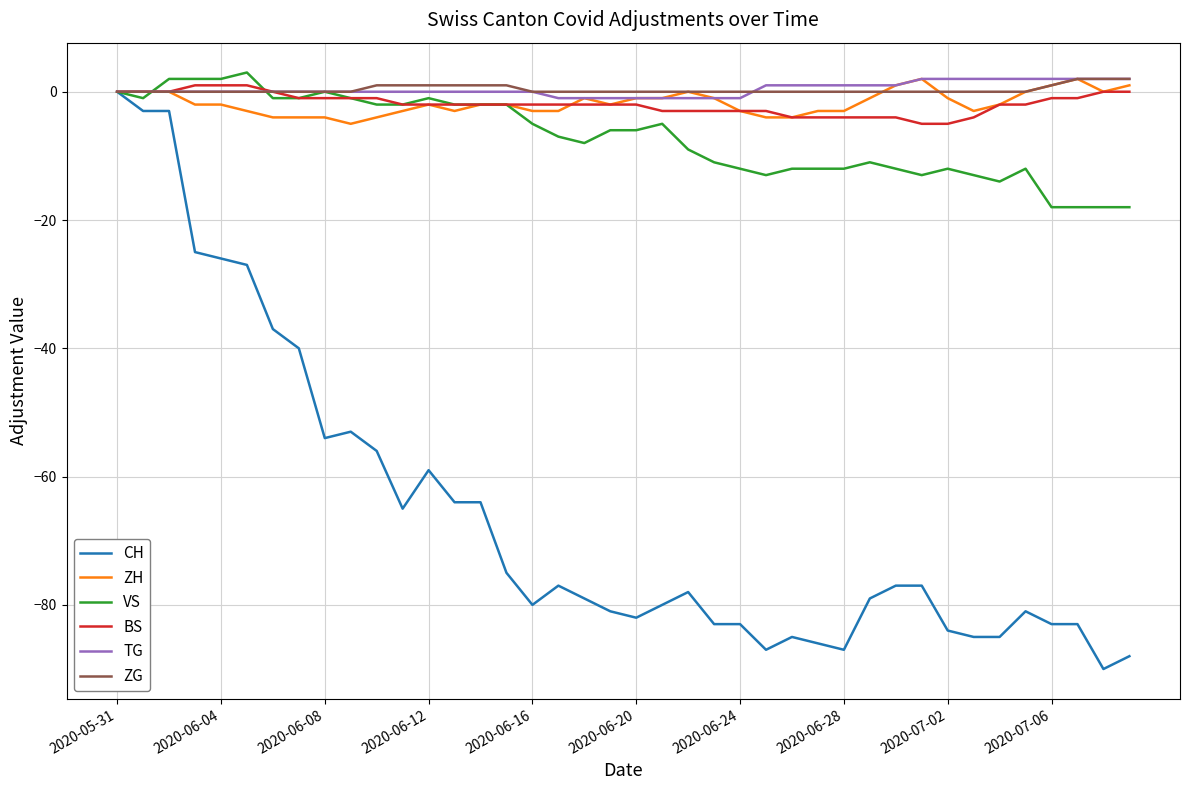

Which series has the largest range (max minus min)?

CH